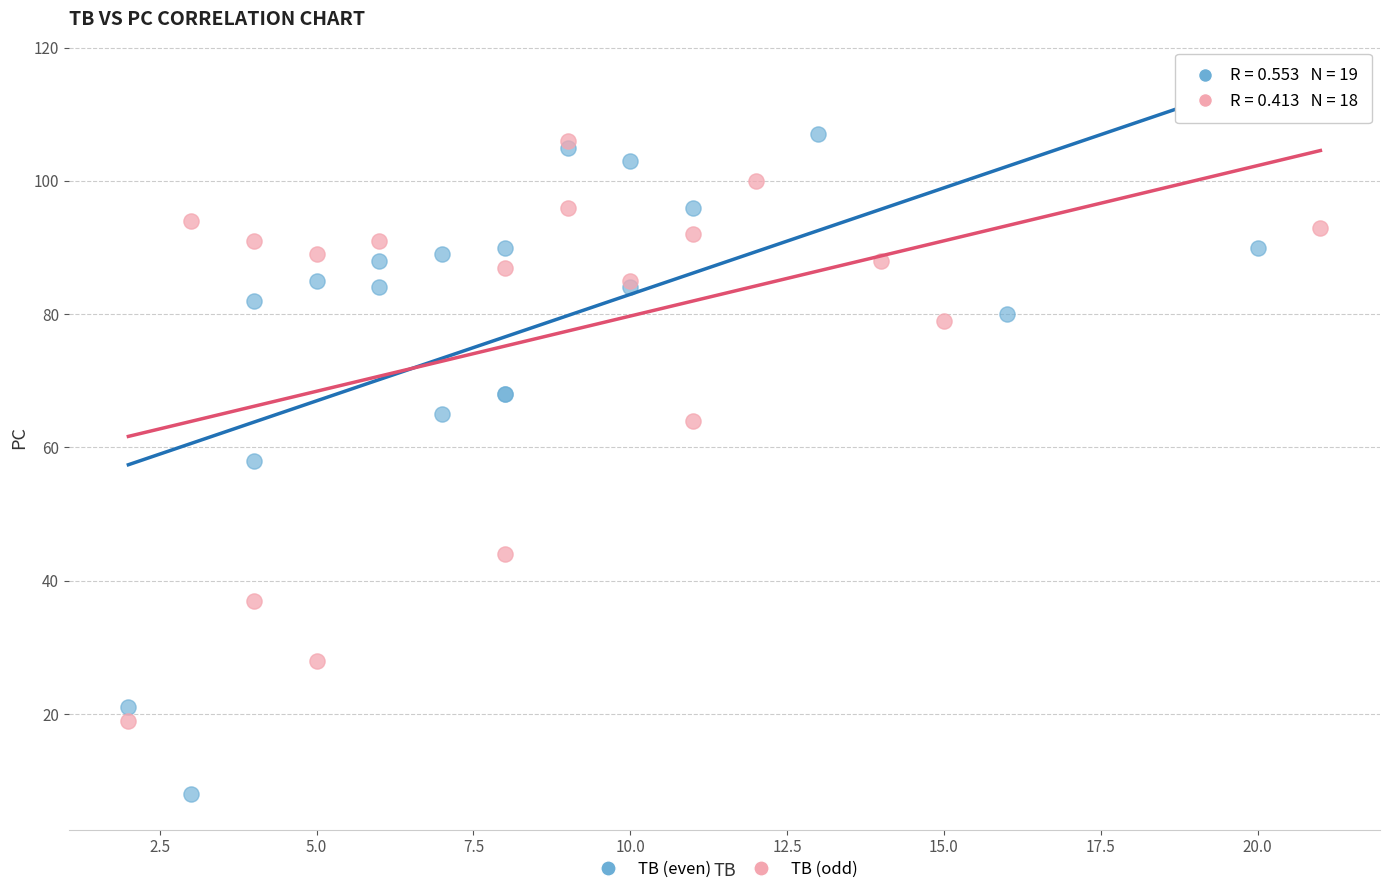

What are all the series names shown in the legend?

TB (even), TB (odd)